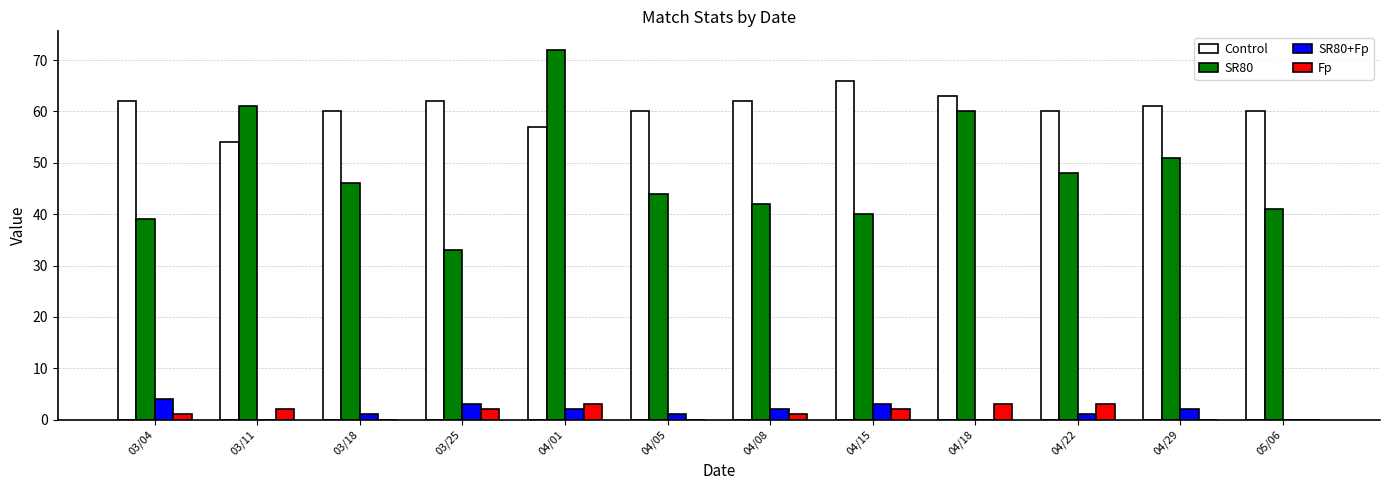

True or false: SR80 has a value of 72 at 04/01.

True